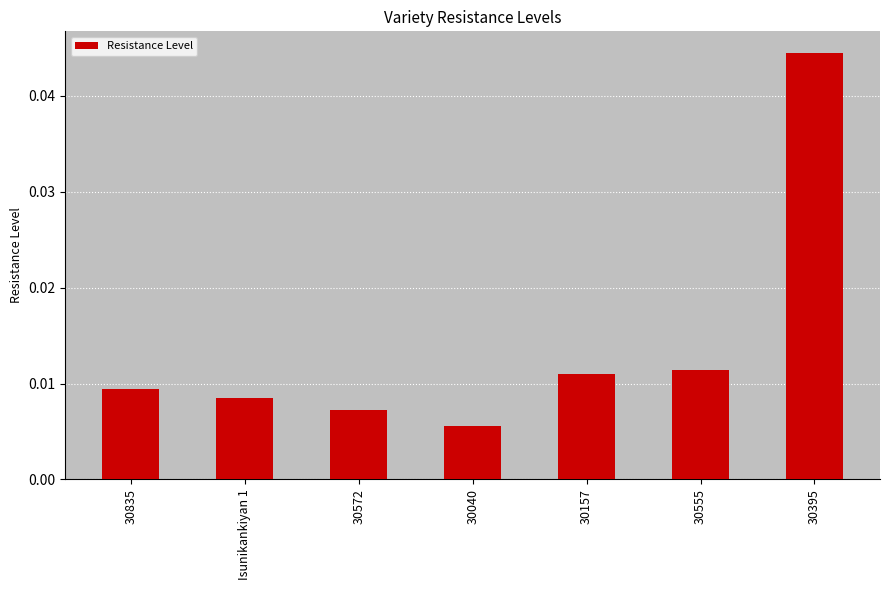

Between Isunikankiyan 1 and 30040, which is larger?

Isunikankiyan 1